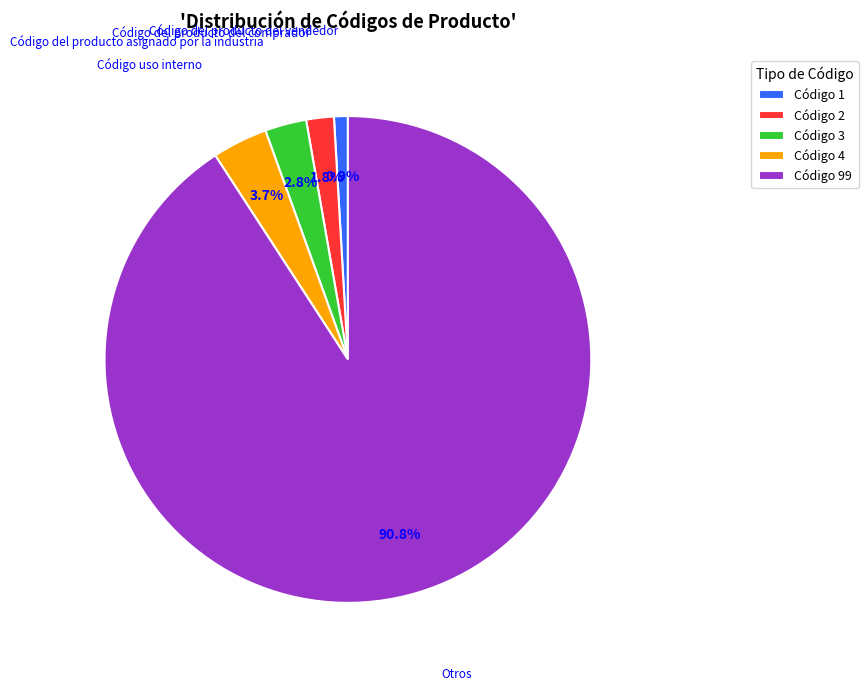

Which has a higher value, Código 4 or Código 1?

Código 4